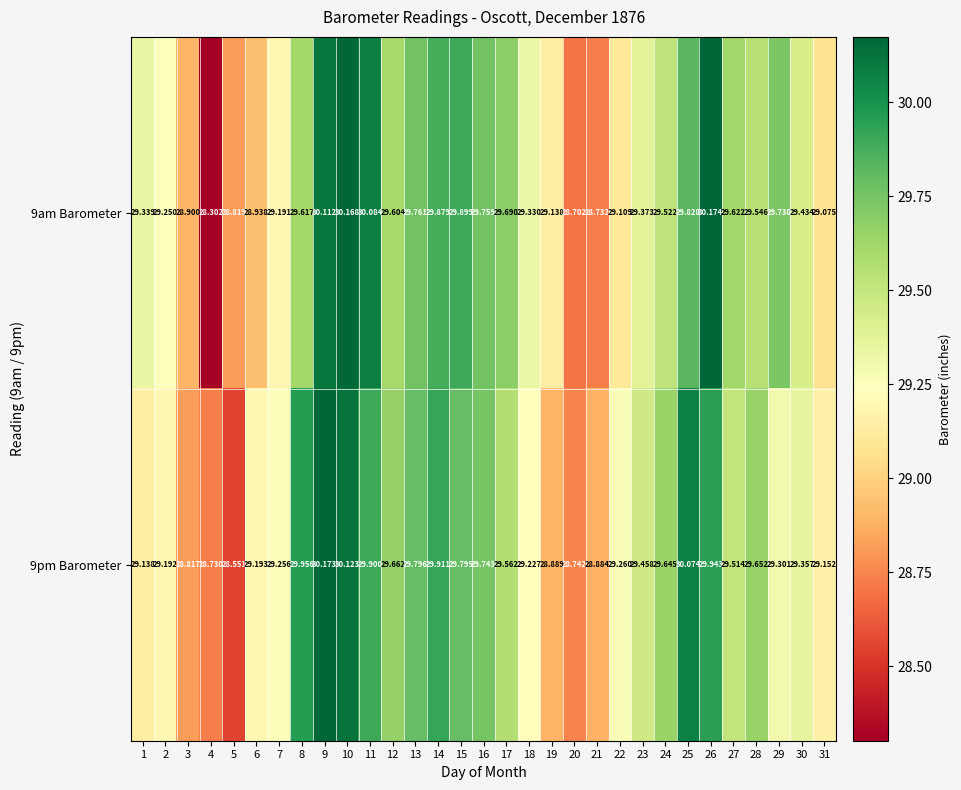

Is the value of 9am Barometer at 10 greater than the value of 9pm Barometer at 24?

Yes